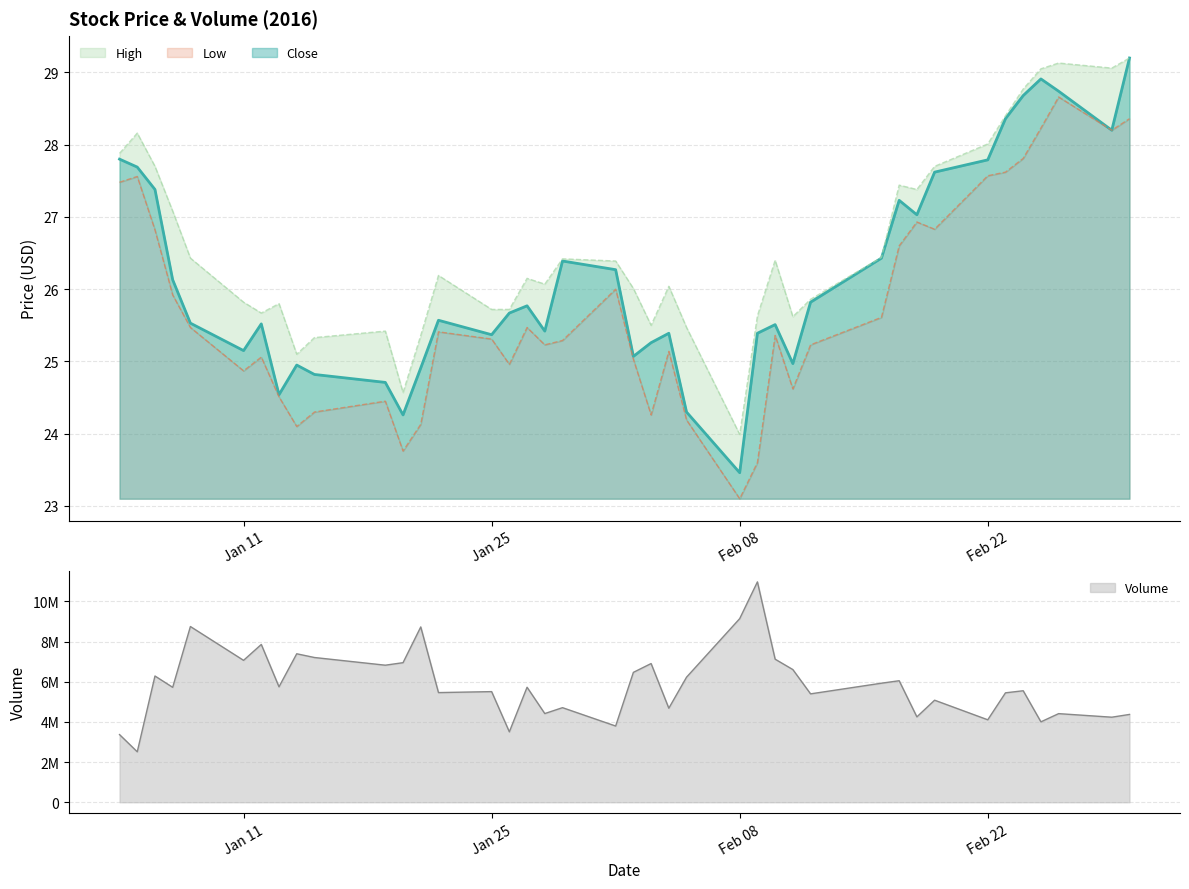

What is the difference between the second highest and second lowest values in the Close series?

4.6